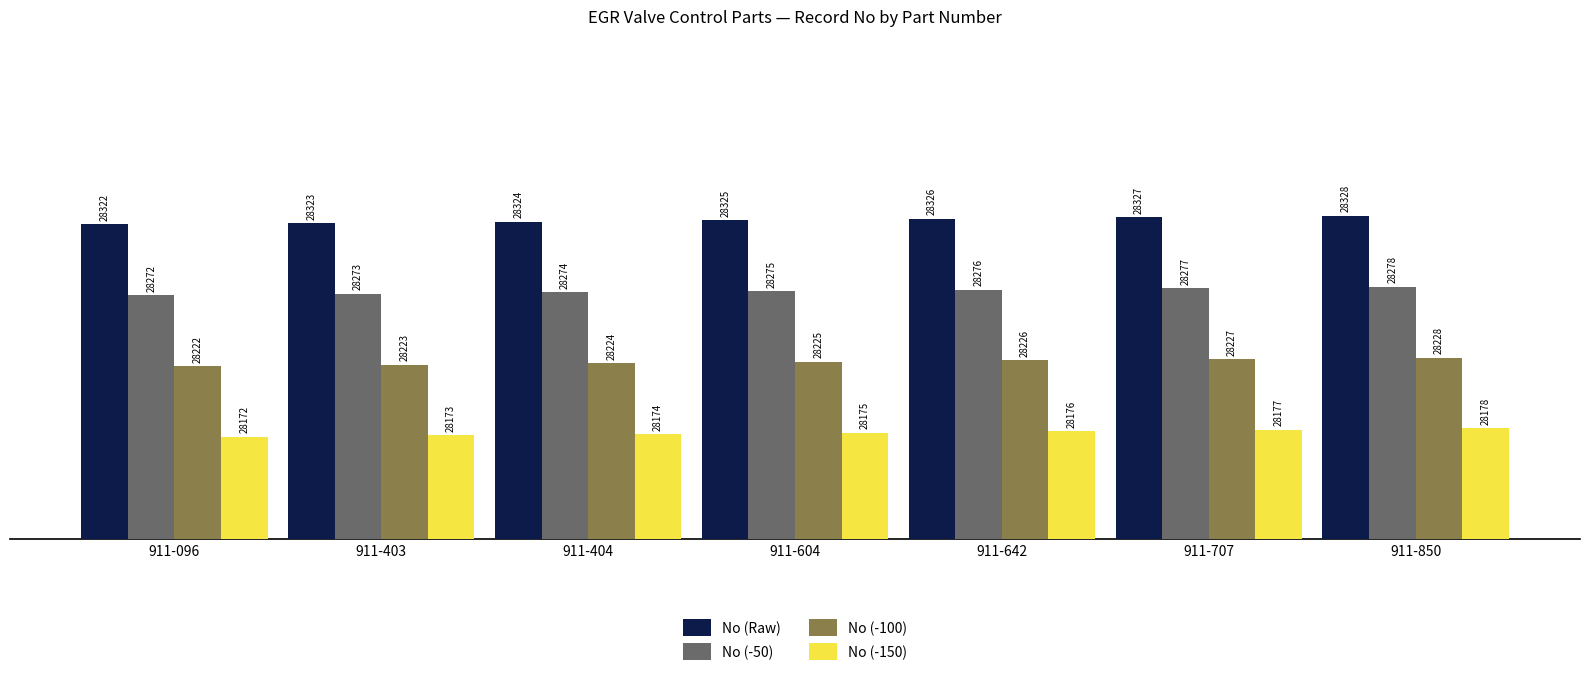

What is the difference between the highest and lowest values at 911-707?

150